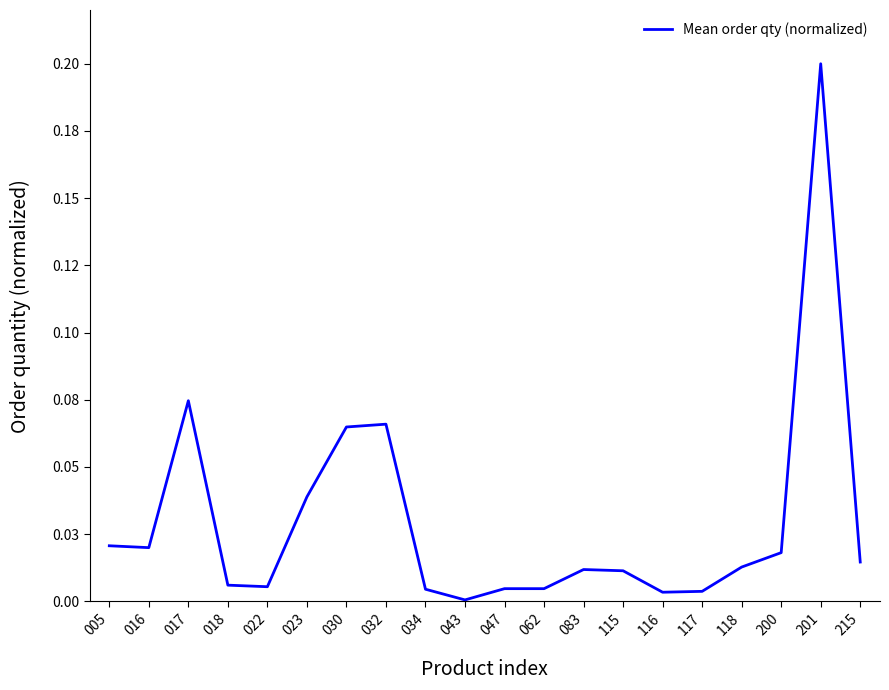

Where is the first local minimum?

016